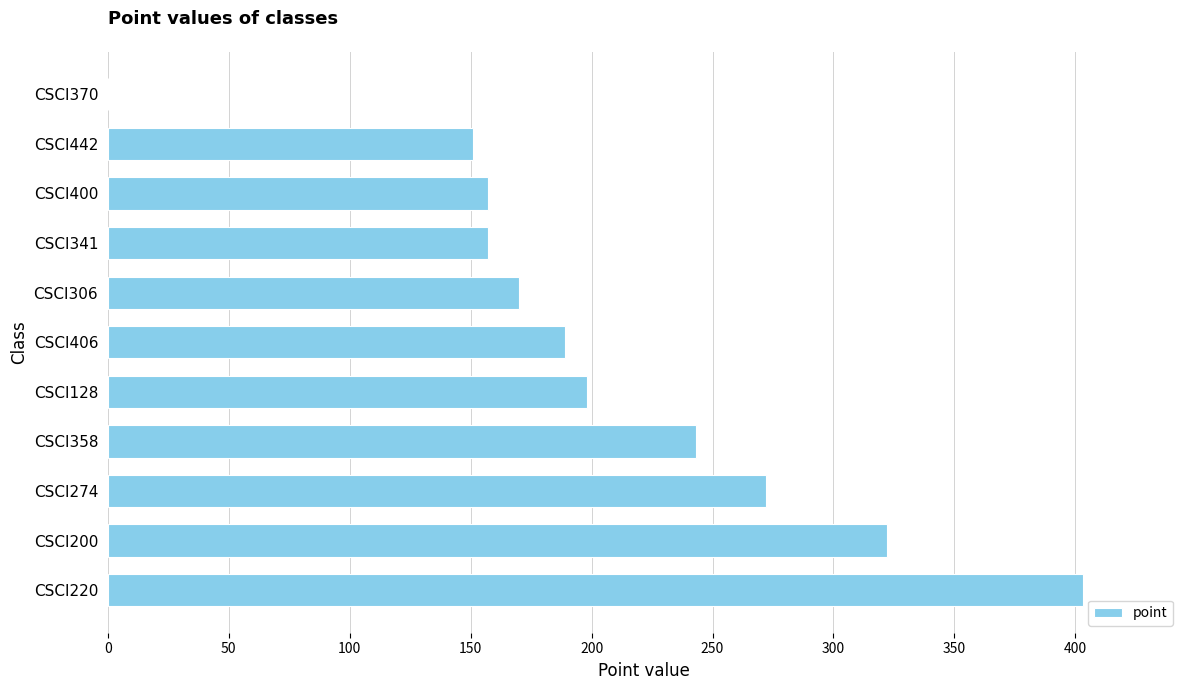

What is the sum of all values?

2262